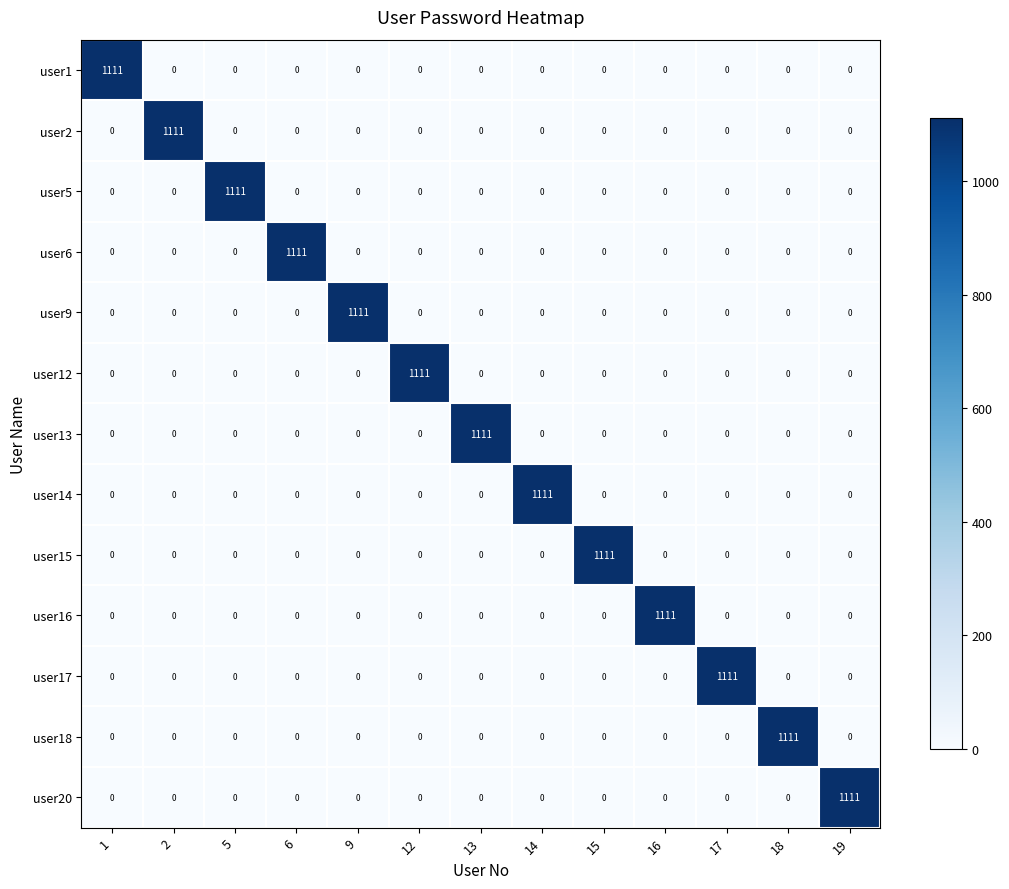

At which label does user20 reach its peak?

19